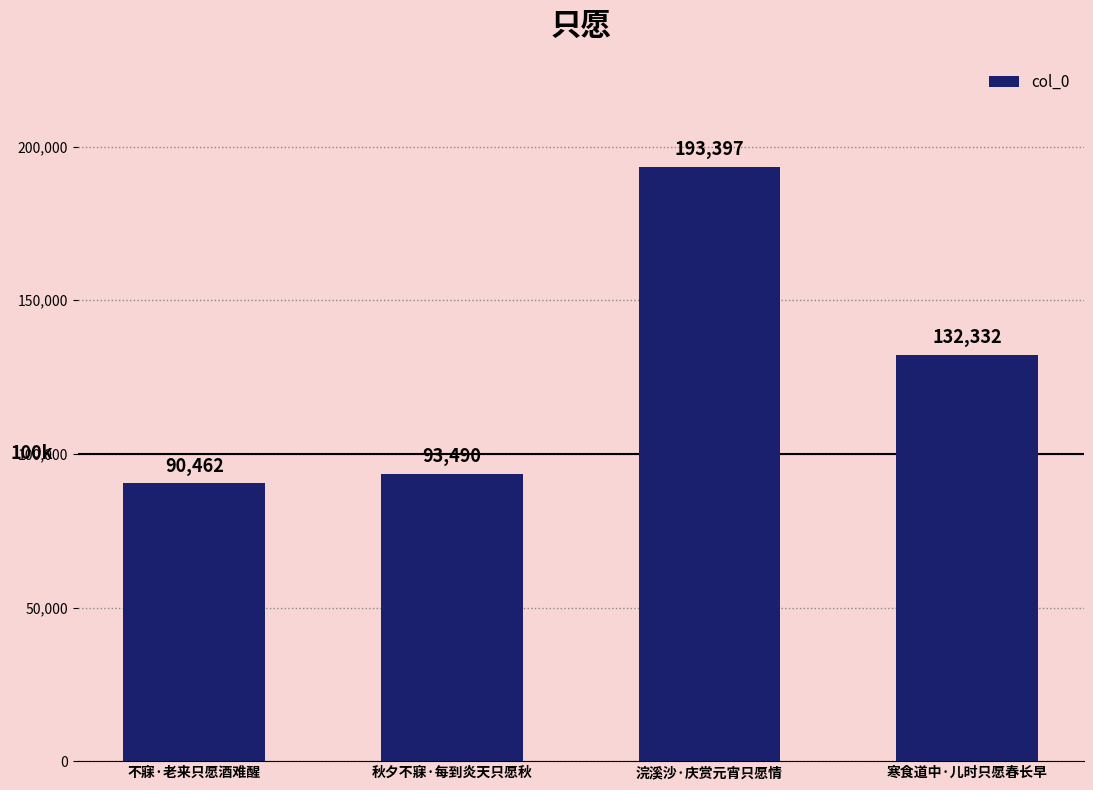

Where does the data first go above 132332?

浣溪沙·庆赏元宵只愿情